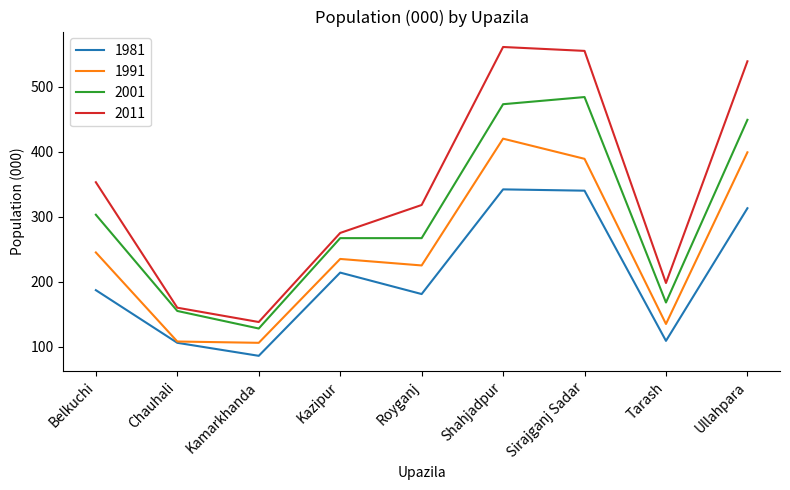

Which label corresponds to the largest value in the chart?

Shahjadpur